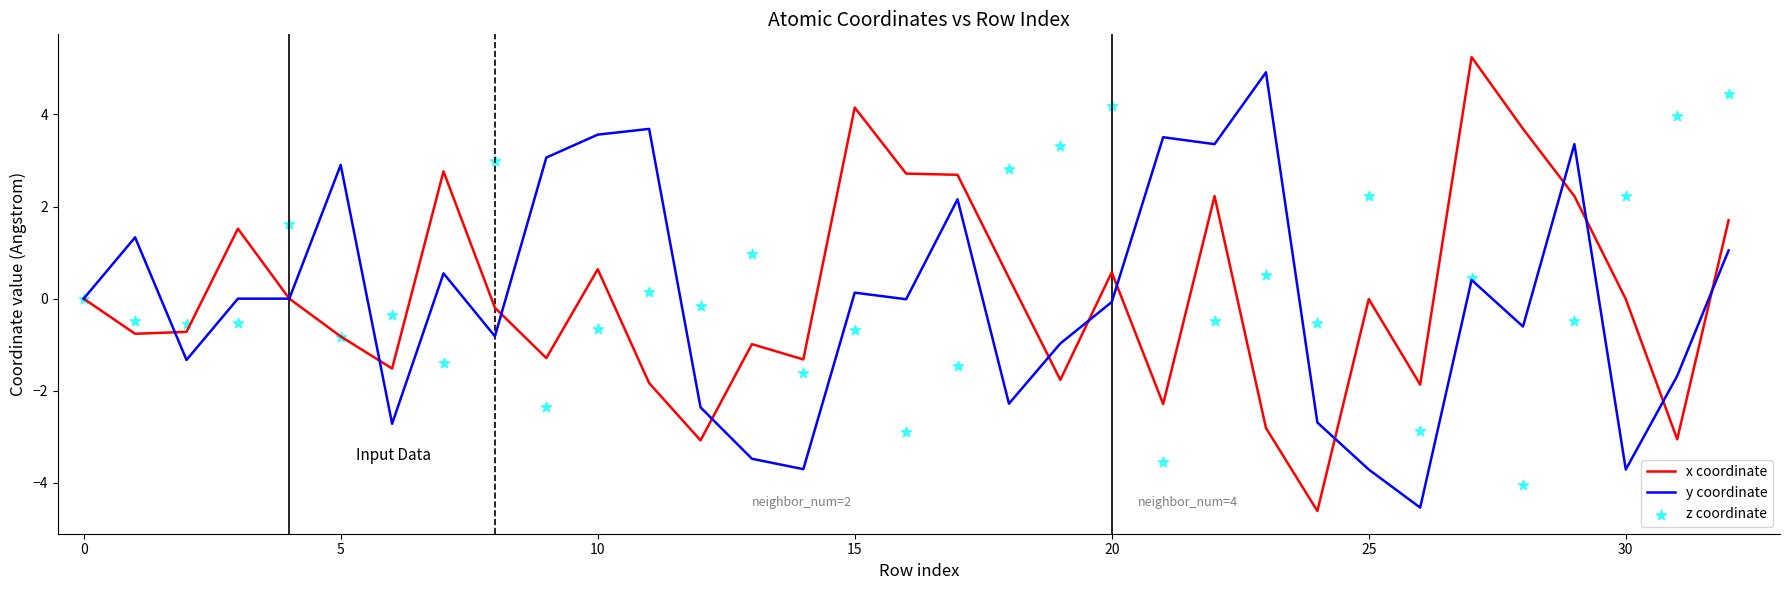

What are all the series names shown in the legend?

x coordinate, y coordinate, z coordinate